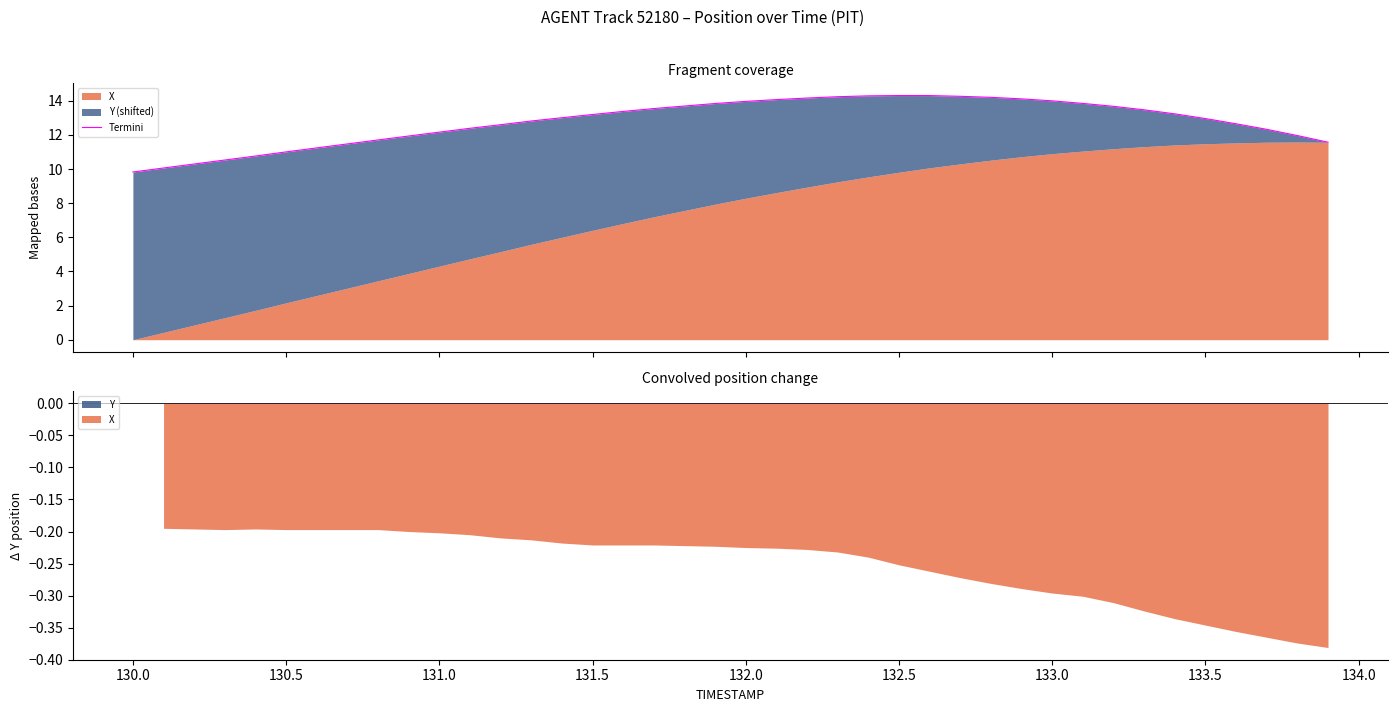

How many interior local peaks (higher than both neighbors) does the data have?

1